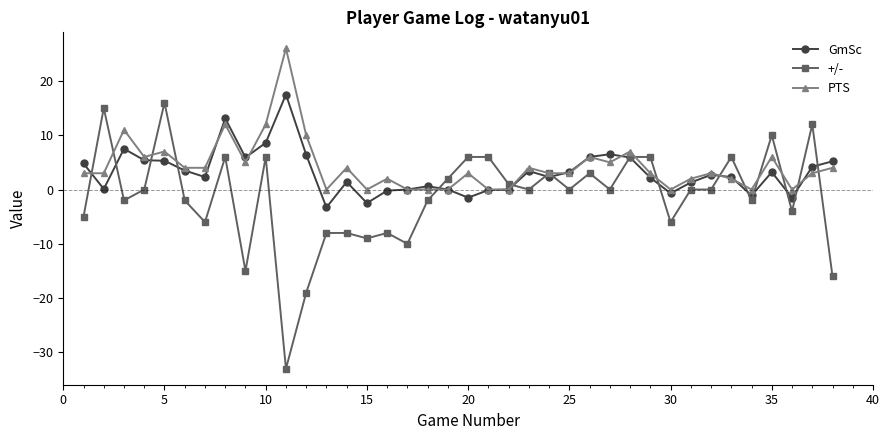

What is the sum of all PTS values?

163.0